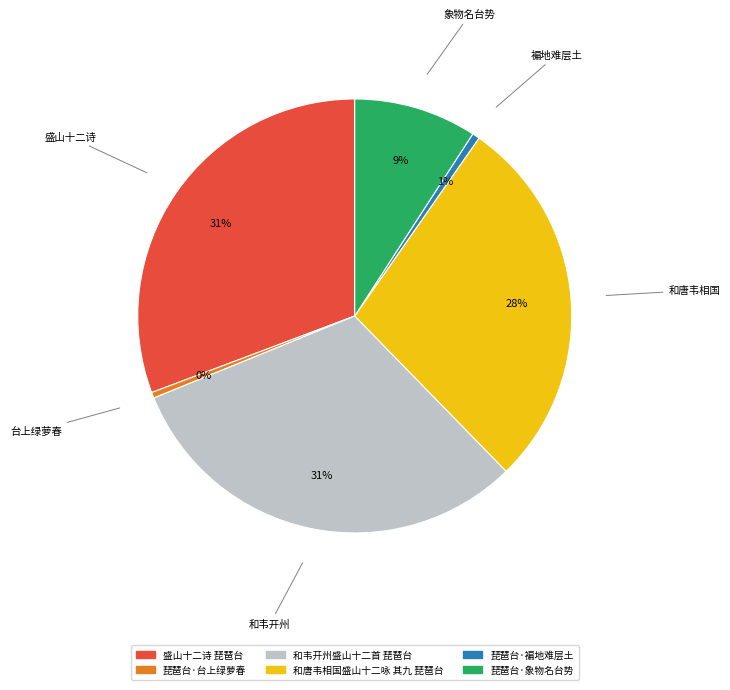

To the nearest percent, what is the average slice percentage?

17%